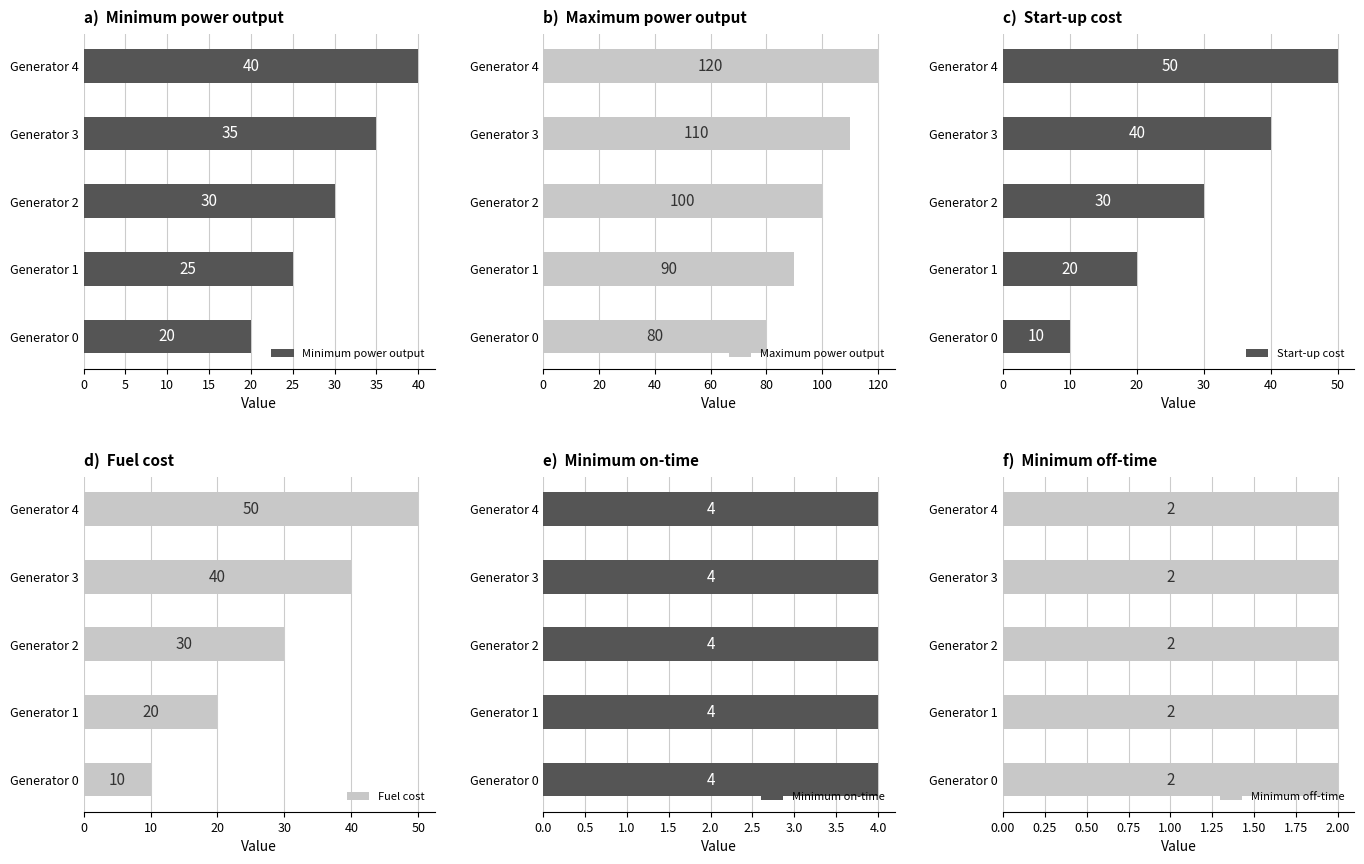

Count the Minimum power output values in the range 25 to 35.

3